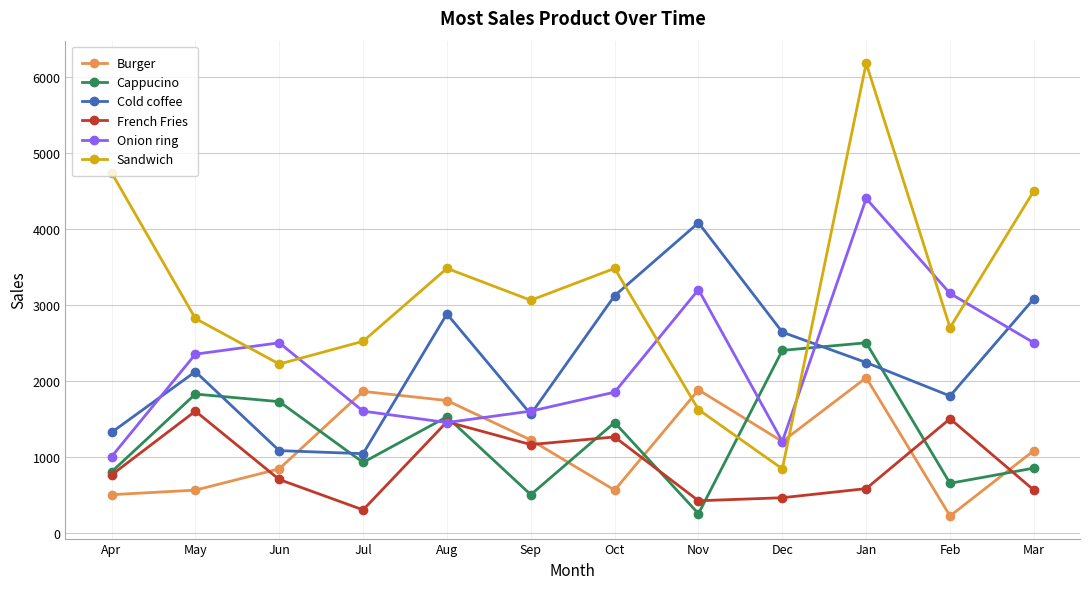

True or false: Sandwich and Burger intersect in this chart.

True